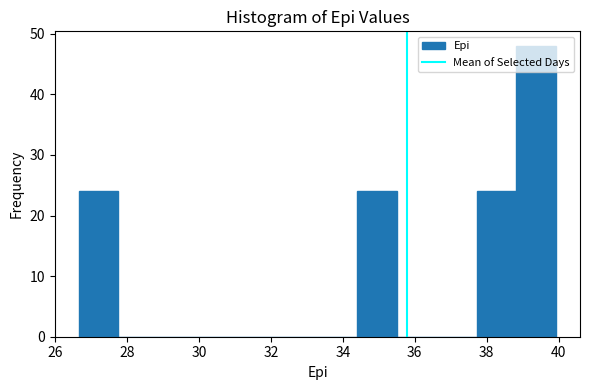

Reading left to right, transcribe this chart: for each bar, give the range it covers on the x-axis and its height. Neither the bar edges nor the heights are printed on the chart, so give them approximately, as read against the axes.

26.6 to 27.8: 24
27.8 to 28.8: 0
28.8 to 30.0: 0
30.0 to 31.0: 0
31.0 to 32.2: 0
32.2 to 33.2: 0
33.2 to 34.4: 0
34.4 to 35.6: 24
35.6 to 36.6: 0
36.6 to 37.8: 0
37.8 to 38.8: 24
38.8 to 40.0: 48